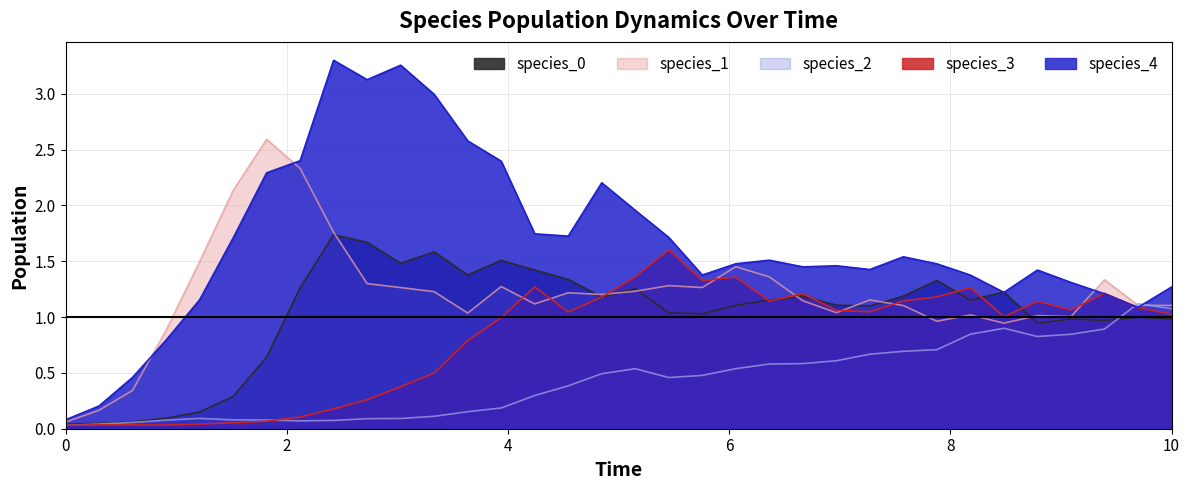

What is the difference between the maximum and minimum values in the species_3 series?

1.6